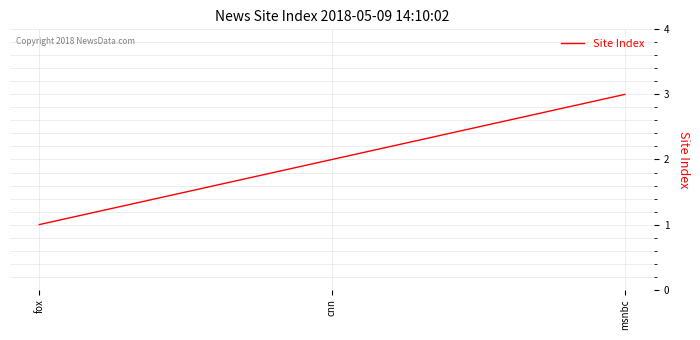

True or false: the data shows 5 at msnbc.

False